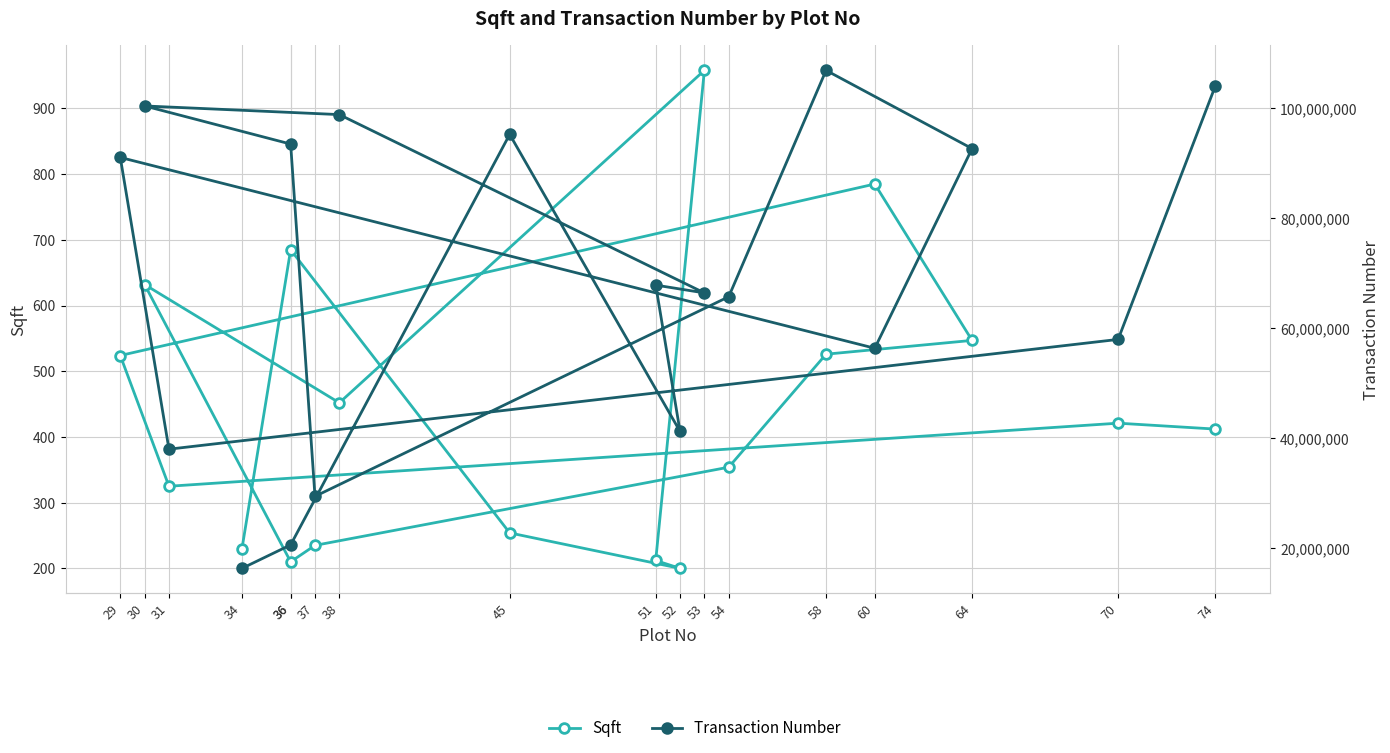

At how many categories does at least one series exceed 69547760?

8